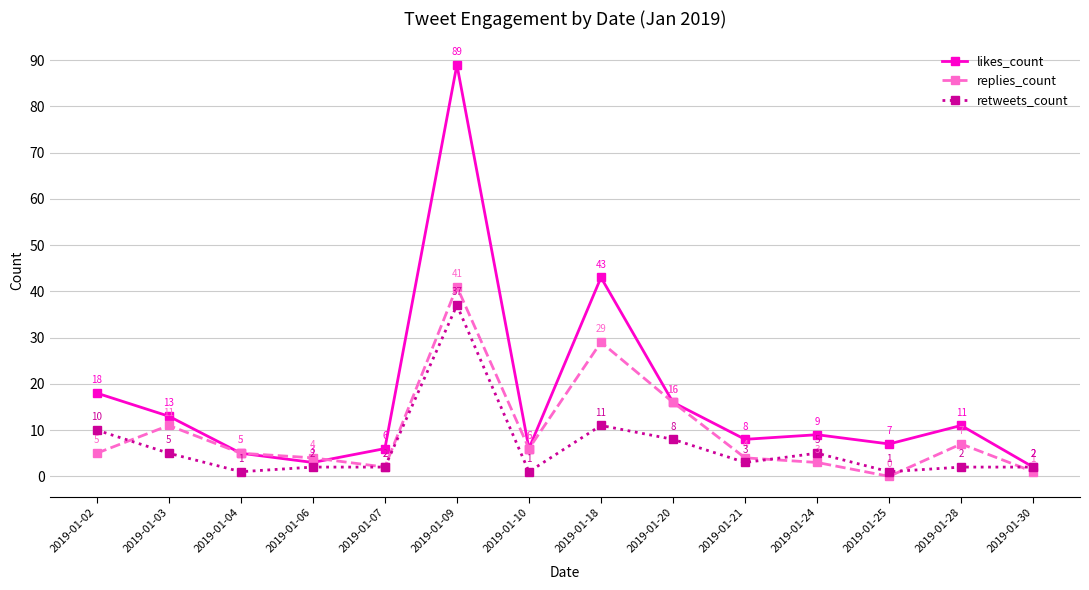

True or false: replies_count has more than 2 points higher than both neighbors.

True